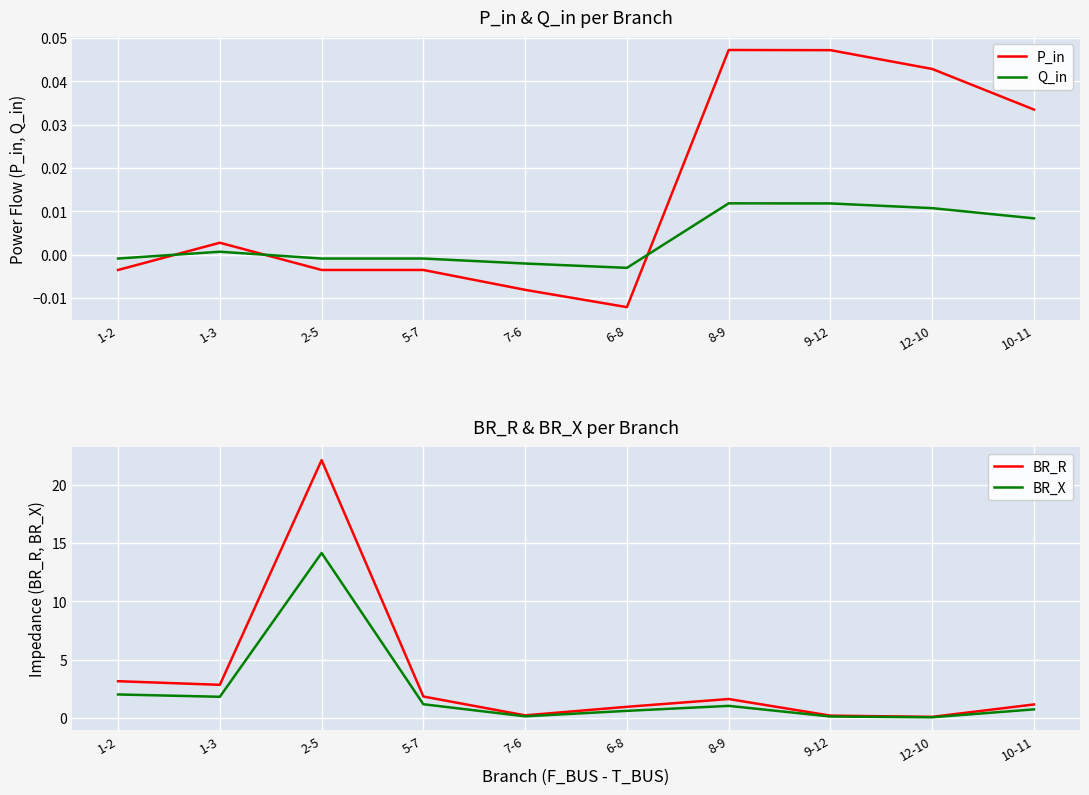

At which category does Q_in reach its first local peak?

1-3